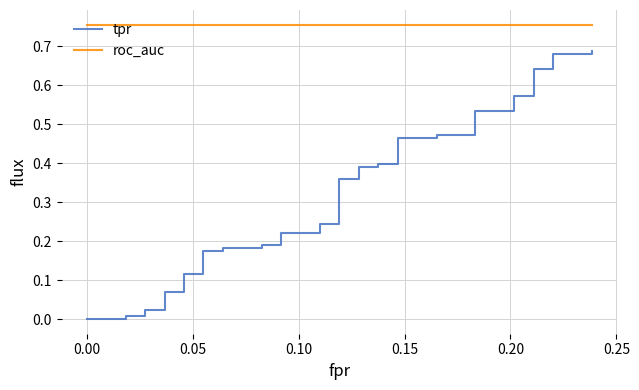

Reading left to right, transcribe all the data shown in this chart.

tpr: 0.0	0.0	0.0	0.0	0.0	0.0	0.0	0.1	0.1	0.1	0.1	0.2	0.2	0.2	0.2	0.2	0.2	0.2	0.2	0.2	0.2	0.4	0.4	0.4	0.4	0.4	0.4	0.5	0.5	0.5	0.5	0.5	0.5	0.6	0.6	0.6	0.6	0.7	0.7	0.7
roc_auc: 0.8	0.8	0.8	0.8	0.8	0.8	0.8	0.8	0.8	0.8	0.8	0.8	0.8	0.8	0.8	0.8	0.8	0.8	0.8	0.8	0.8	0.8	0.8	0.8	0.8	0.8	0.8	0.8	0.8	0.8	0.8	0.8	0.8	0.8	0.8	0.8	0.8	0.8	0.8	0.8